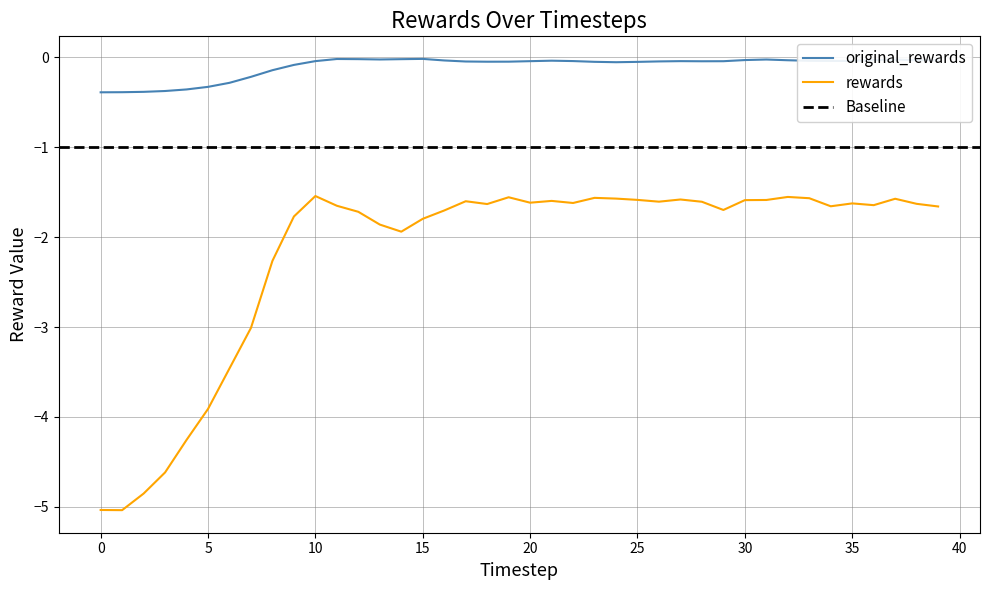

What is the sum of the original_rewards values at 20 and 27?

-0.1